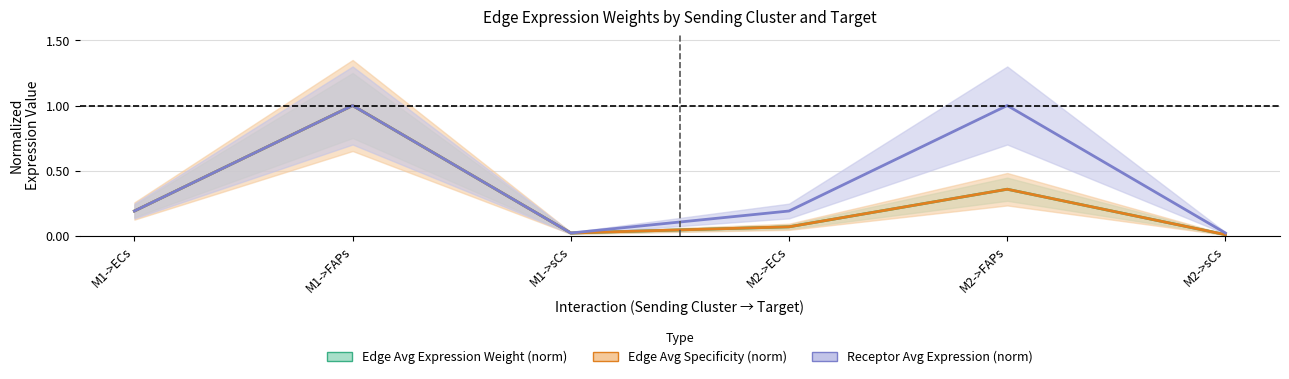

True or false: Edge Avg Specificity (norm) and Edge Avg Expression Weight (norm) intersect in this chart.

True